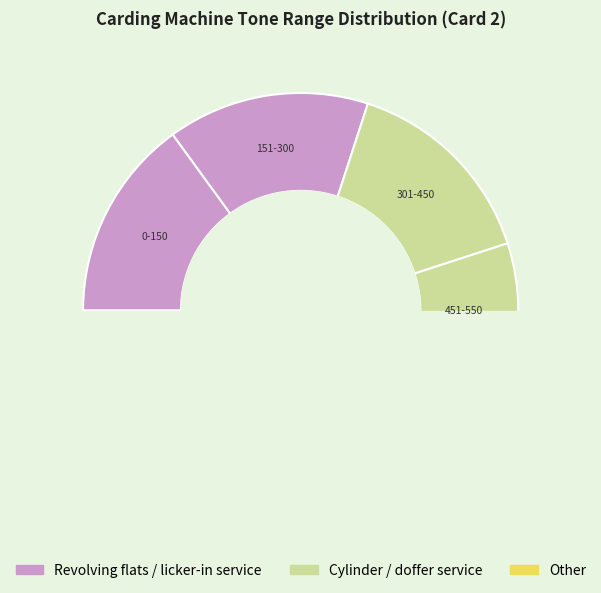

To the nearest percent, what portion does 451-550 represent?

10%